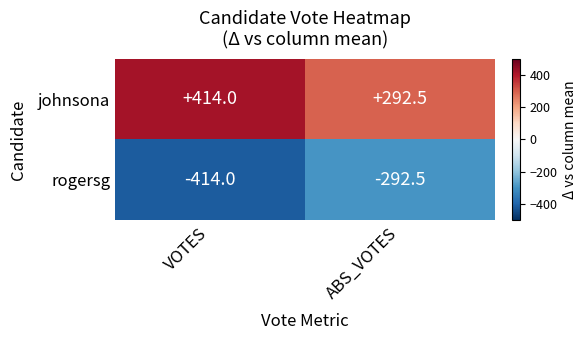

Read the johnsona value at VOTES.

414.0